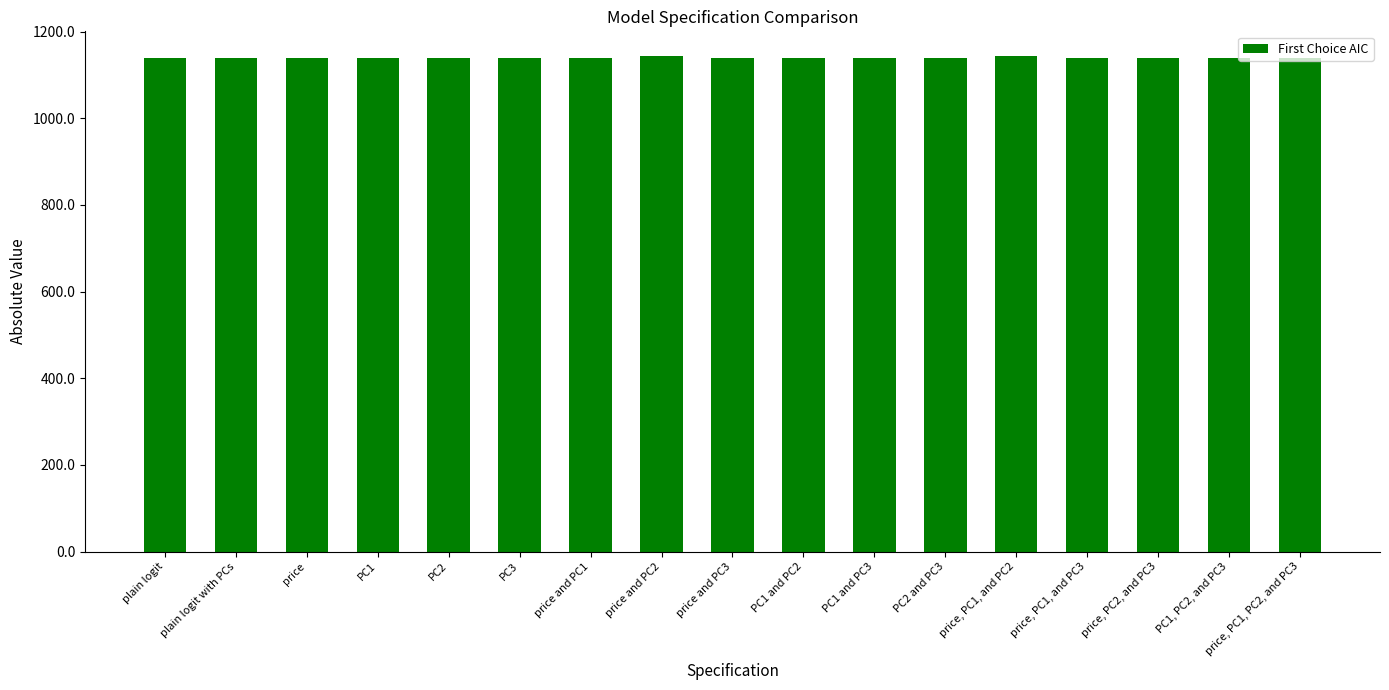

Approximately how many times larger is the value at plain logit with PCs compared to price, PC1, and PC2?

1.0